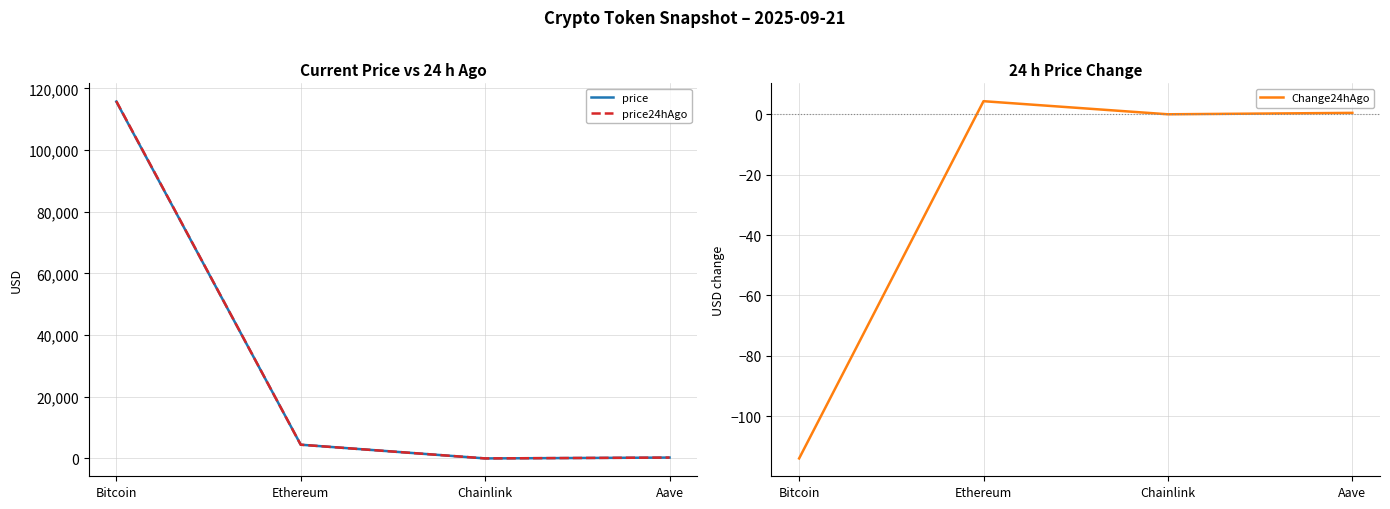

True or false: price has more than 2 points higher than both neighbors.

False